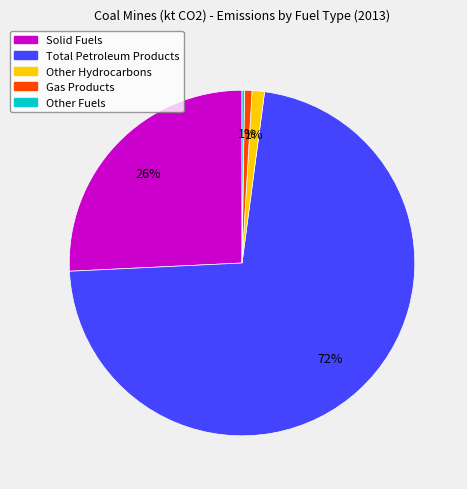

To the nearest percent, what is the average slice percentage?

20%